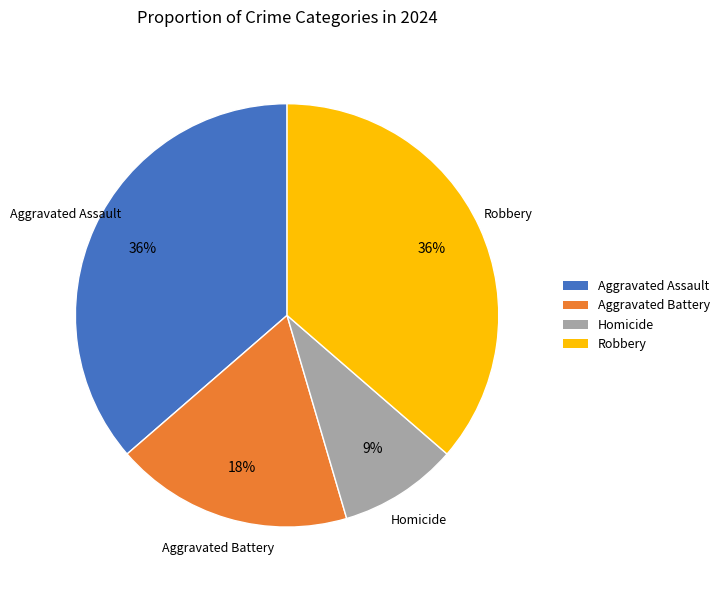

Count the number of slices in the pie.

4